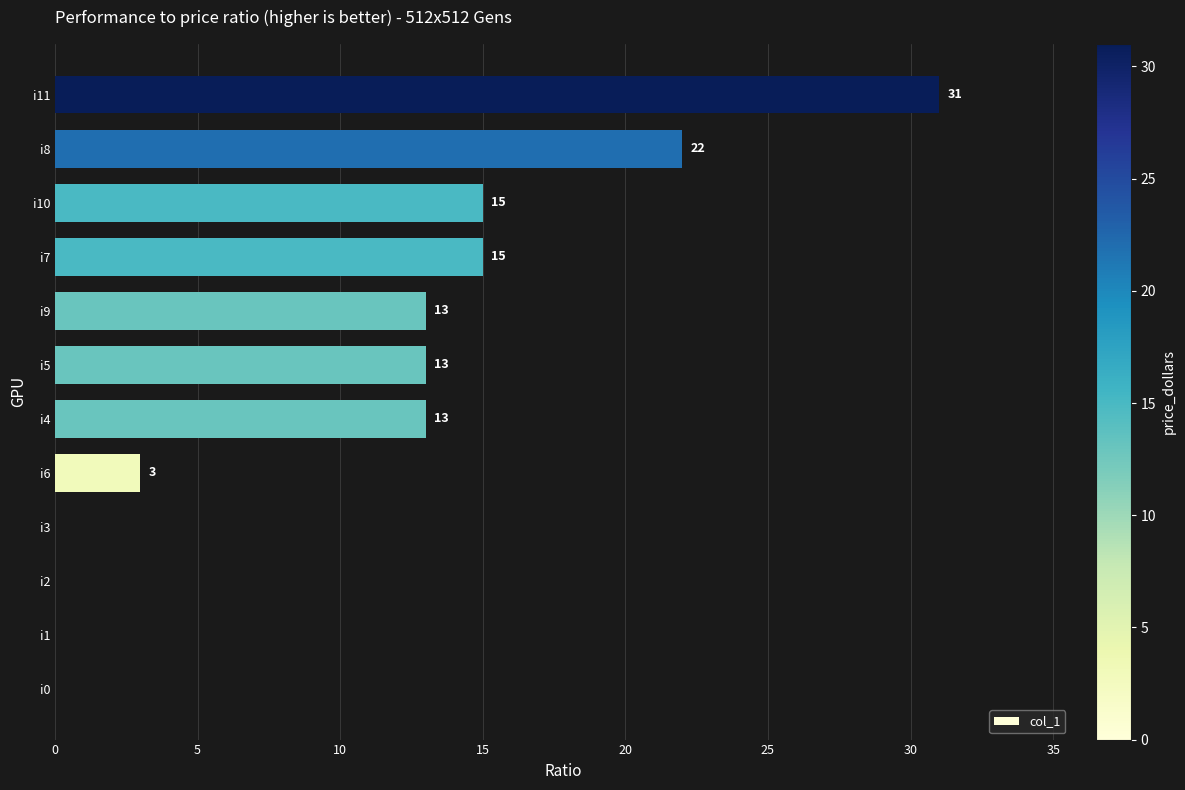

What is the approximate value at i11, to the nearest 10?

30